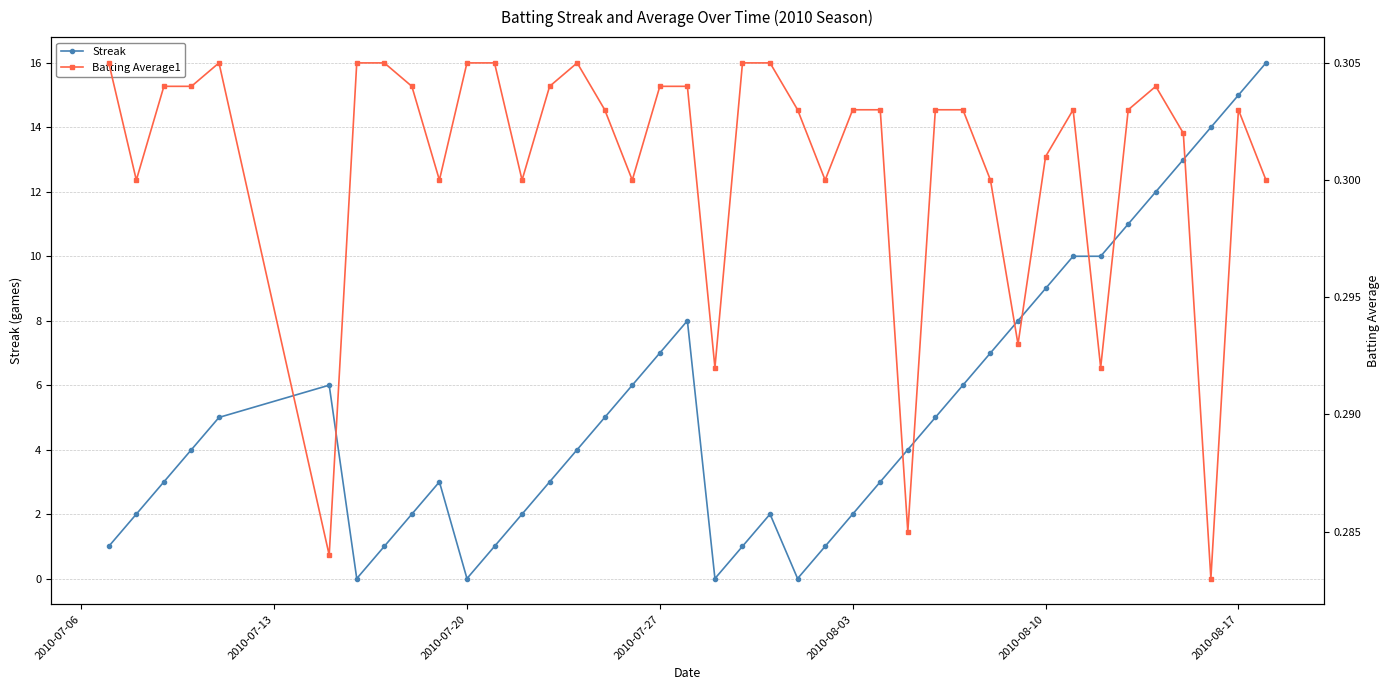

Which series has the largest range (max minus min)?

Streak